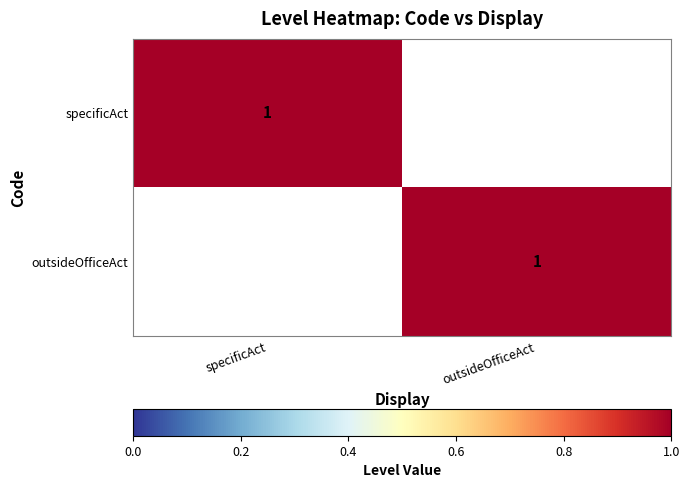

The value of outsideOfficeAct at outsideOfficeAct is 1. True or false?

True